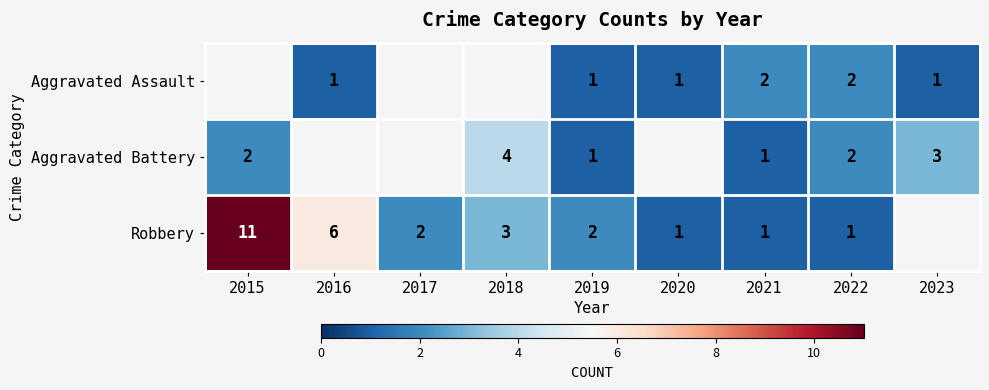

The Aggravated Assault series shows 1 at 2016. True or false?

True